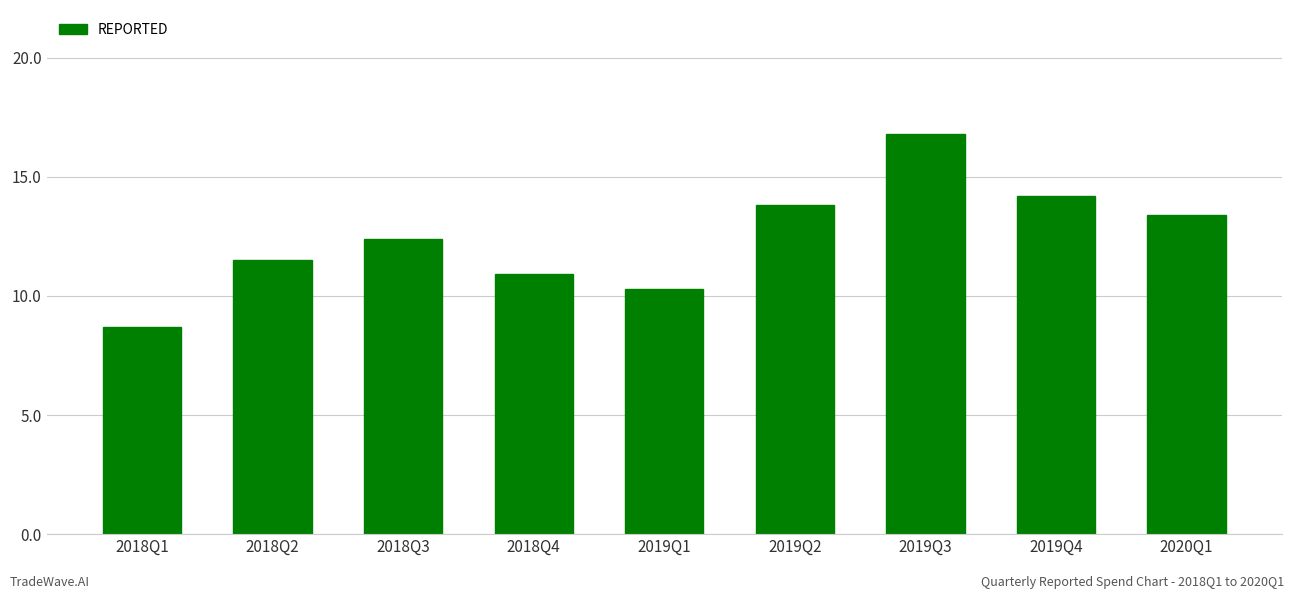

Rank the categories by value from highest to lowest.

2019Q3, 2019Q4, 2019Q2, 2020Q1, 2018Q3, 2018Q2, 2018Q4, 2019Q1, 2018Q1